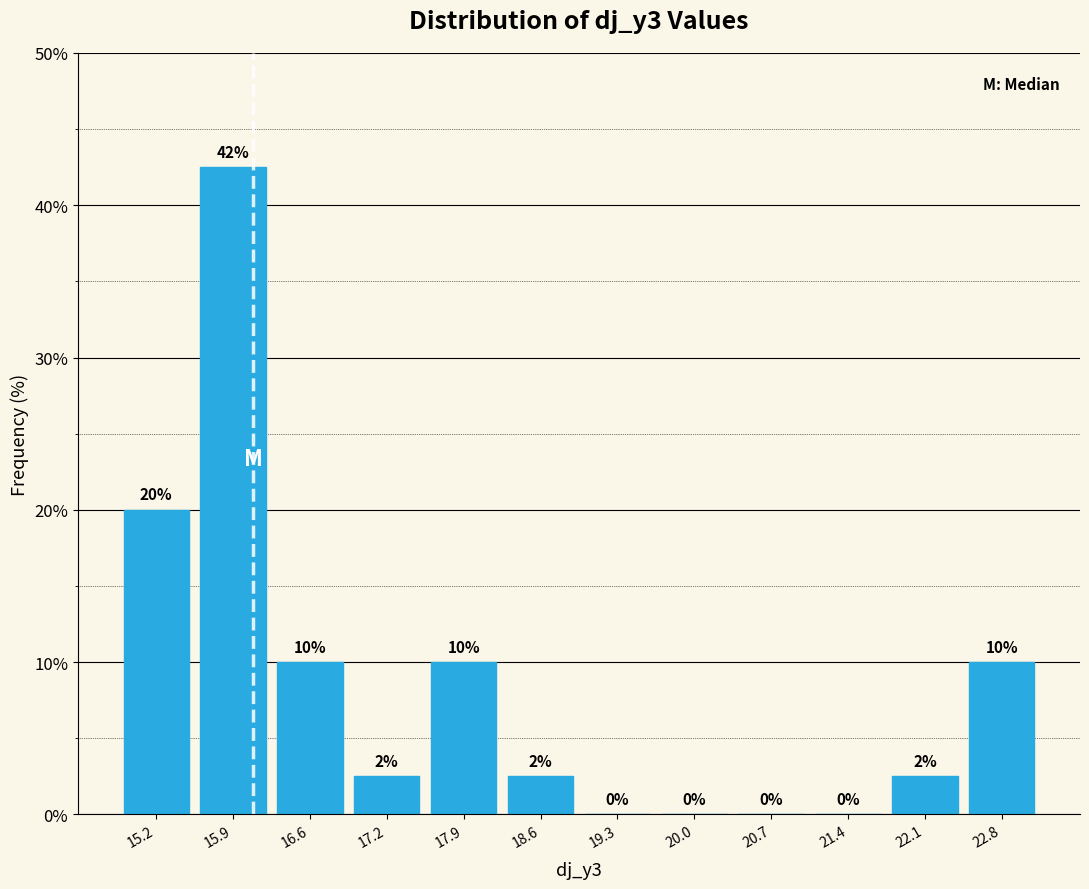

Over which range of the x-axis is the bar tallest?

15.5 to 16.2